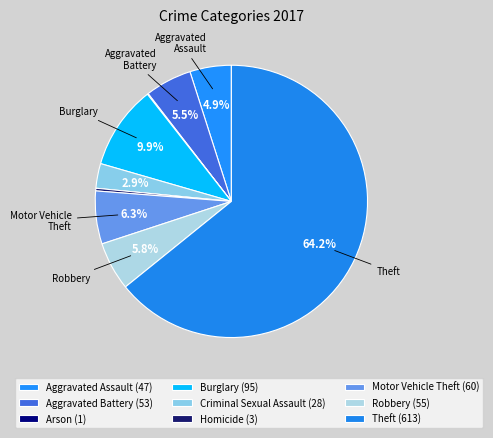

What percentage is the Criminal Sexual Assault slice, to the nearest percent?

3%